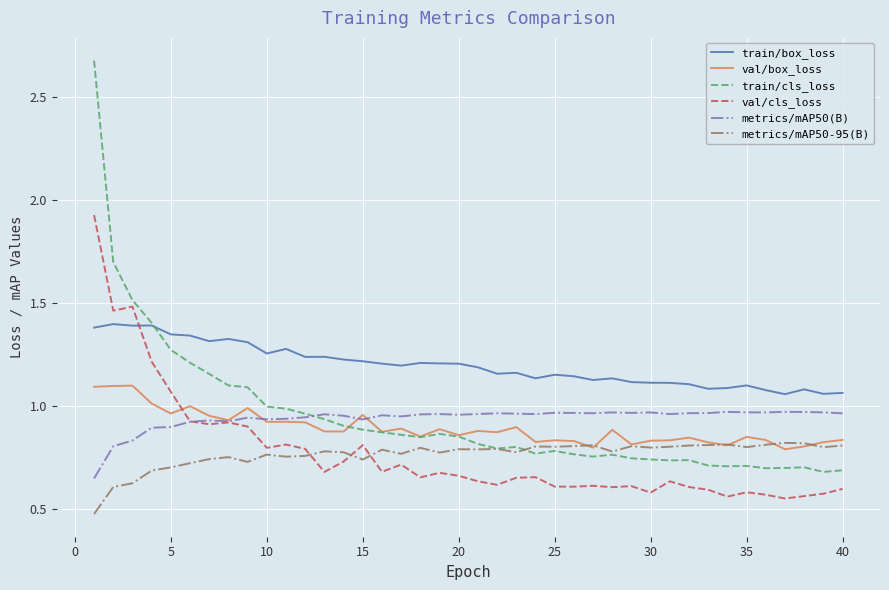

Rank the series by their maximum value, from highest to lowest.

train/cls_loss, val/cls_loss, train/box_loss, val/box_loss, metrics/mAP50(B), metrics/mAP50-95(B)